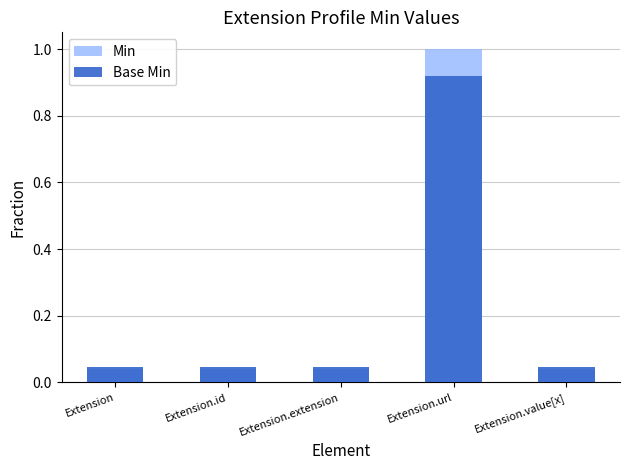

Which series has the largest total across all categories?

Min